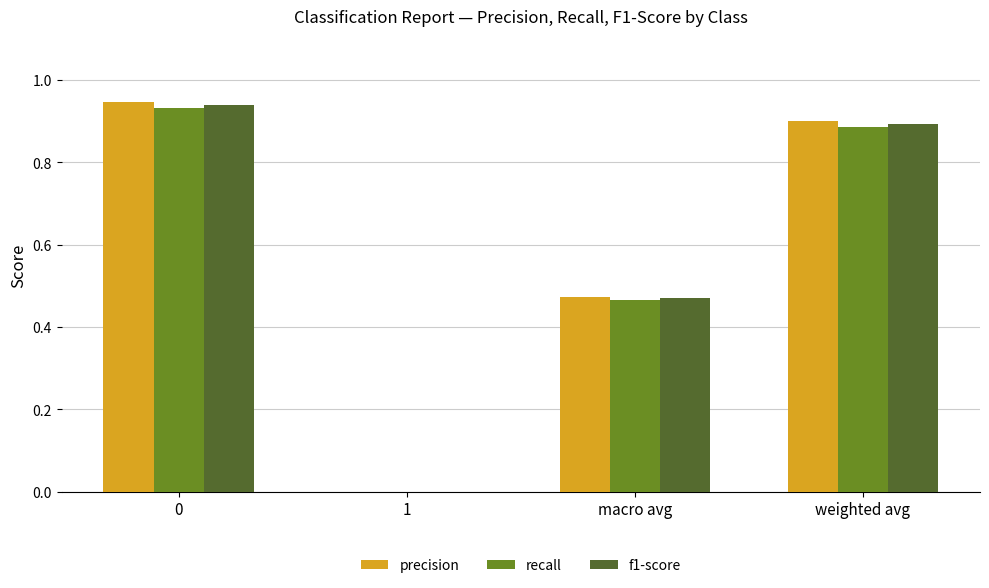

What is the total value across all series at weighted avg?

2.7